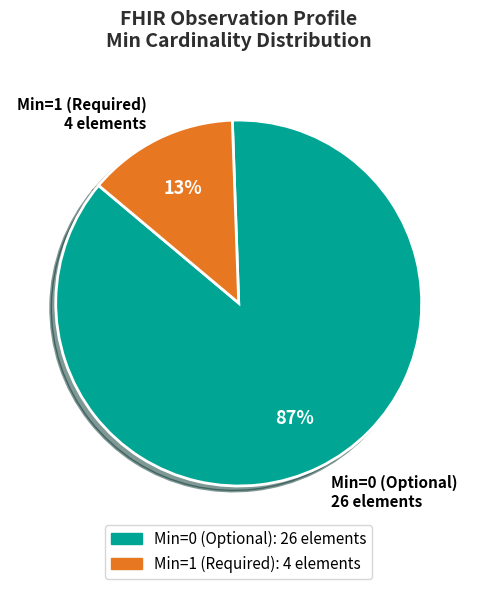

What is the smallest slice in the pie chart?

Min=1 (Required) 4 elements